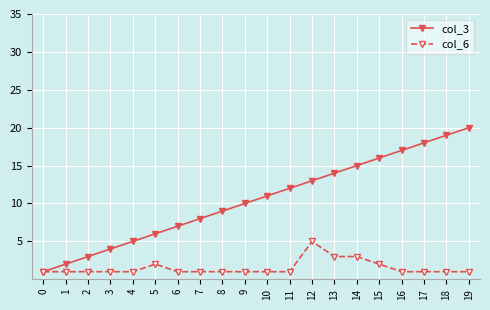

List the series in order of their peak value, lowest first.

col_6, col_3